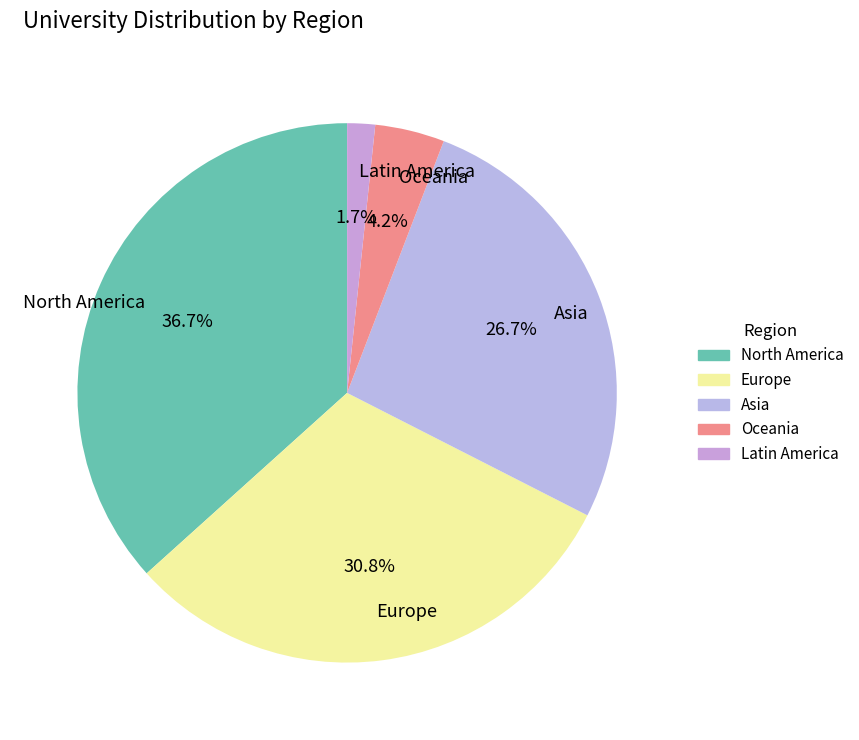

To the nearest percent, what is the combined percentage of Oceania and North America?

41%